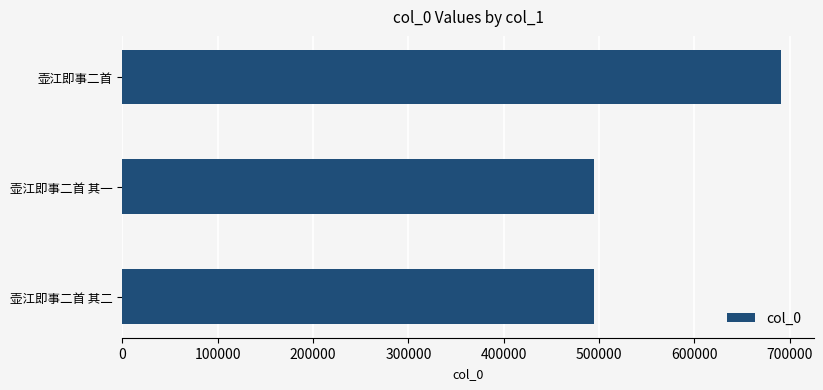

At which label is the value closest to 593018?

壶江即事二首 其二